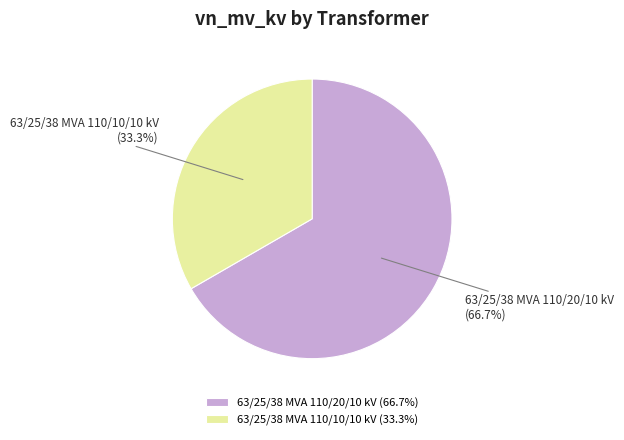

What percentage is NOT represented by 63/25/38 MVA 110/10/10 kV?

66.7%